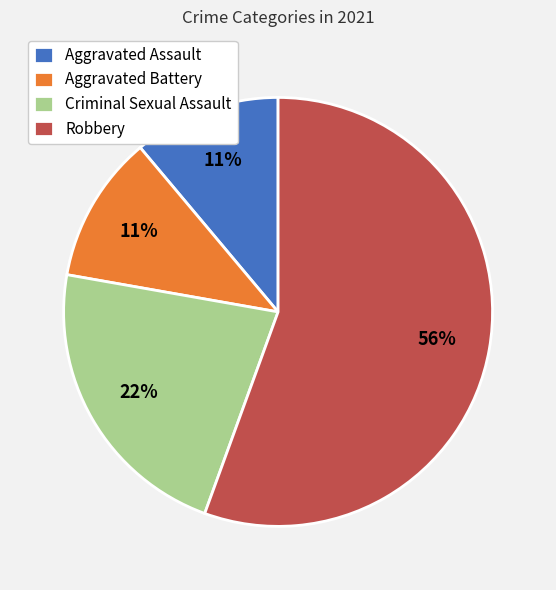

Do Aggravated Battery and Criminal Sexual Assault together represent more than half of the pie?

No